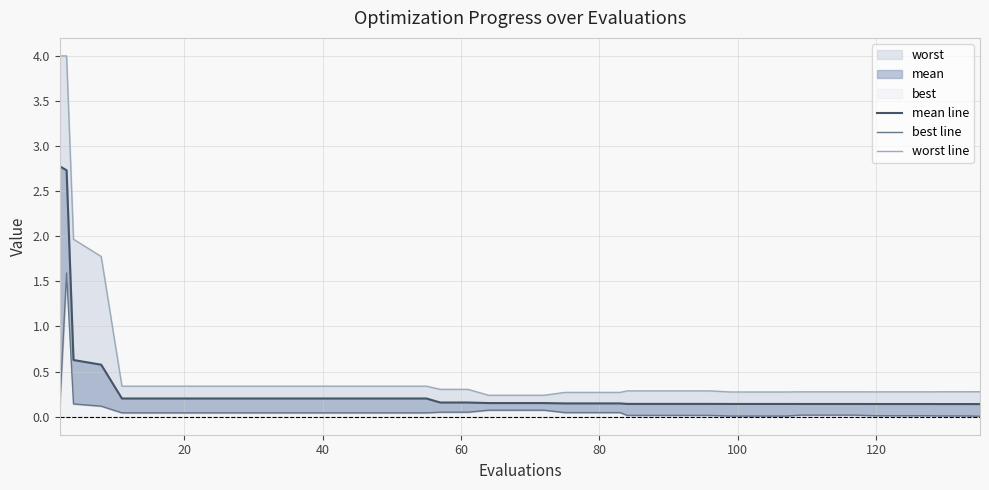

Which series has the largest total across all categories?

worst line